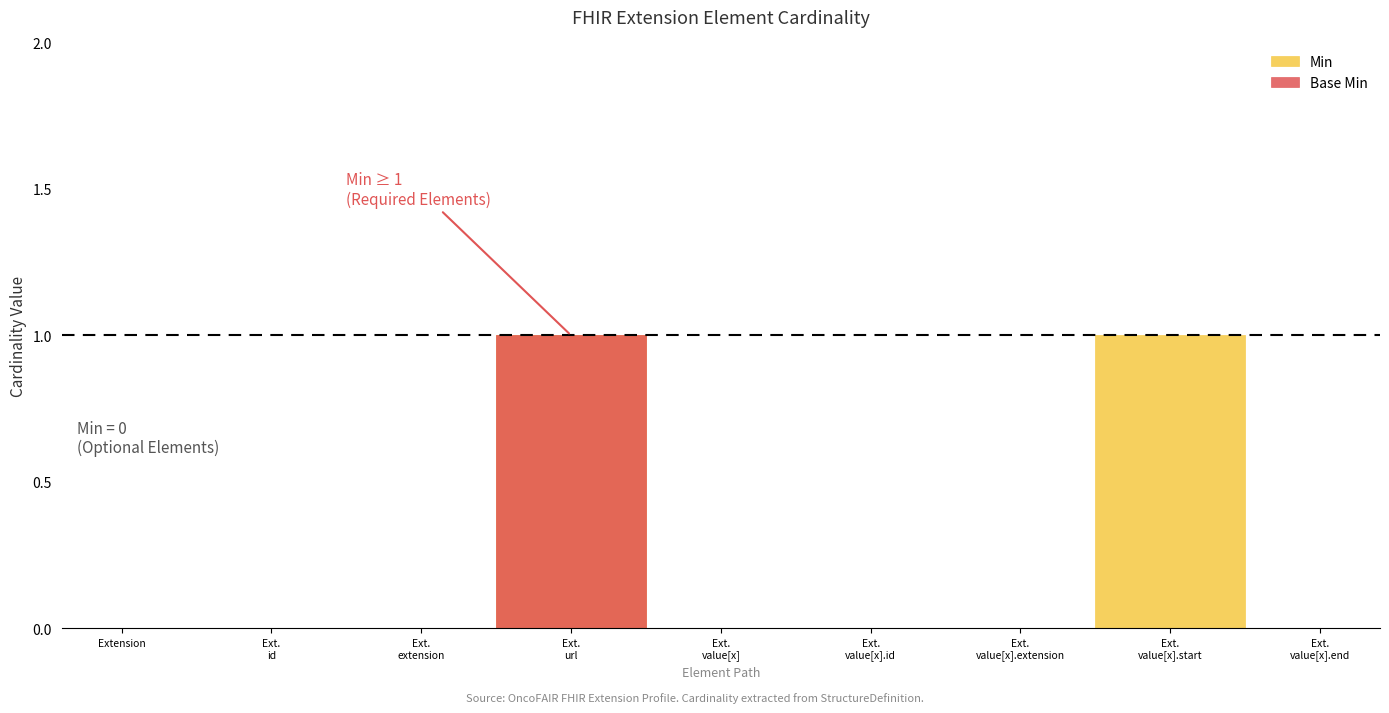

What is the label of the 8th point from the right?

Extension.id